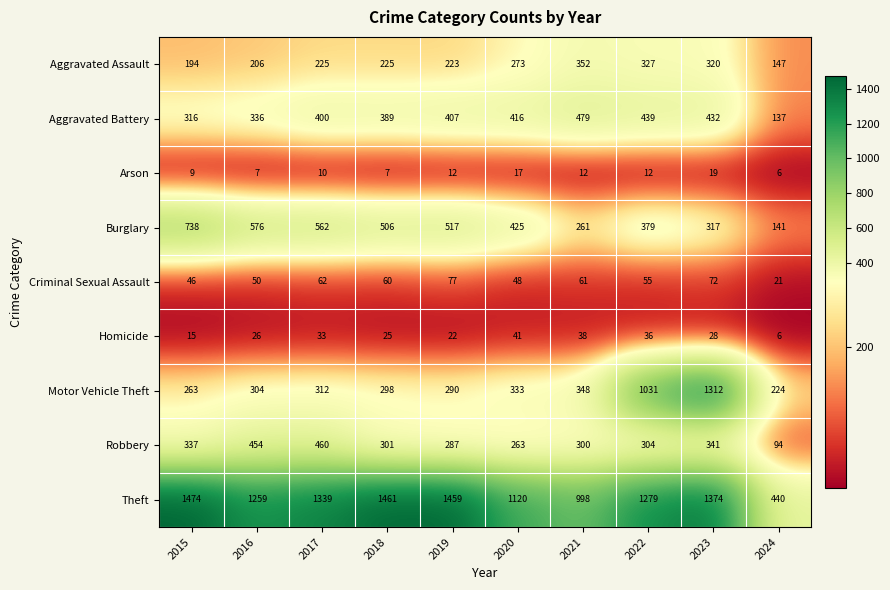

True or false: Aggravated Battery has a value of 219 at 2020.

False